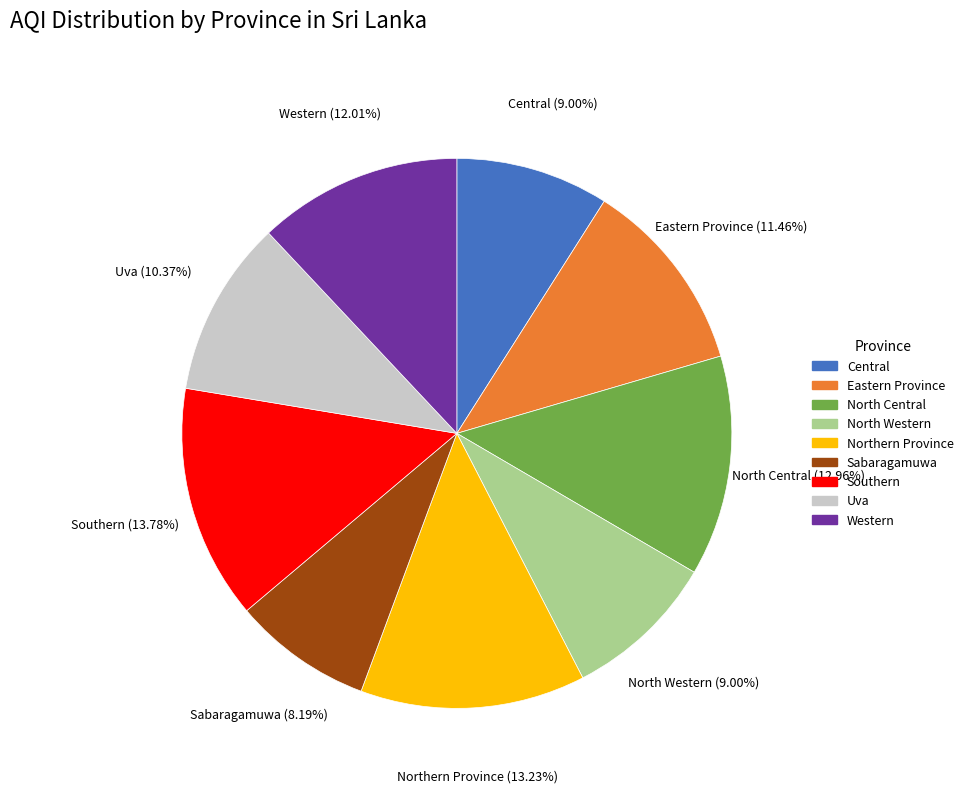

What percentage is the Central slice, to the nearest percent?

9%